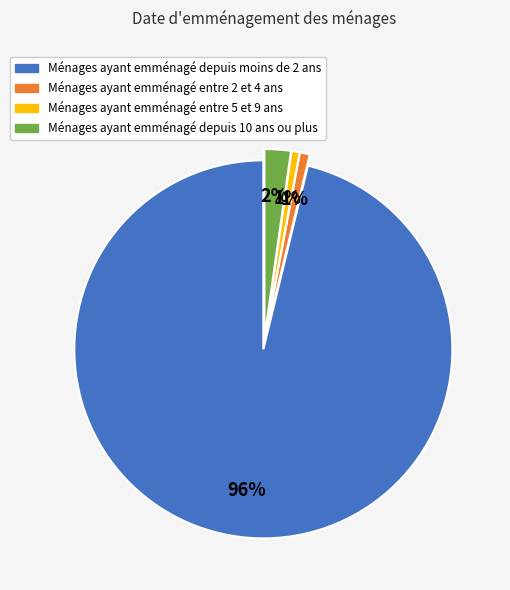

Is there any slice that represents more than half of the pie?

Yes